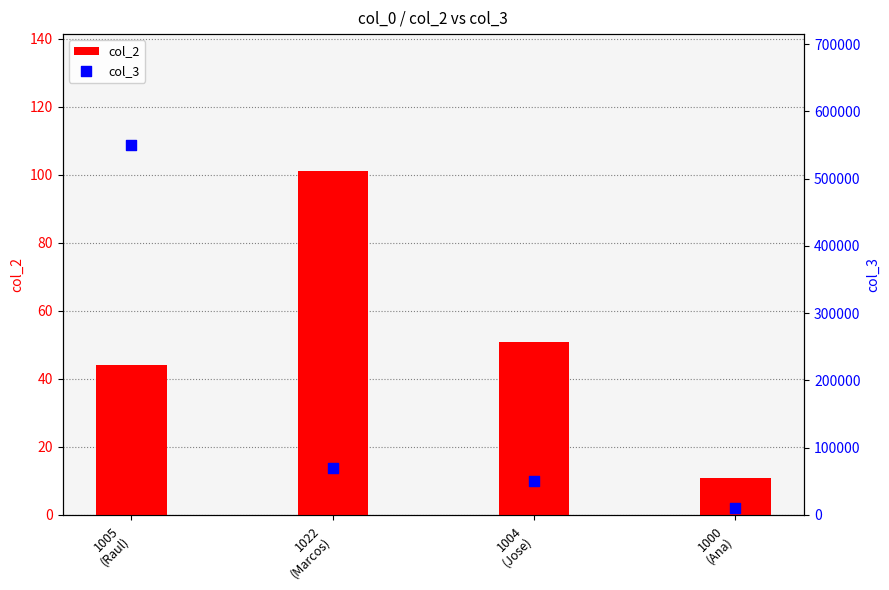

Which series has the largest Y range (max minus min)?

col_3